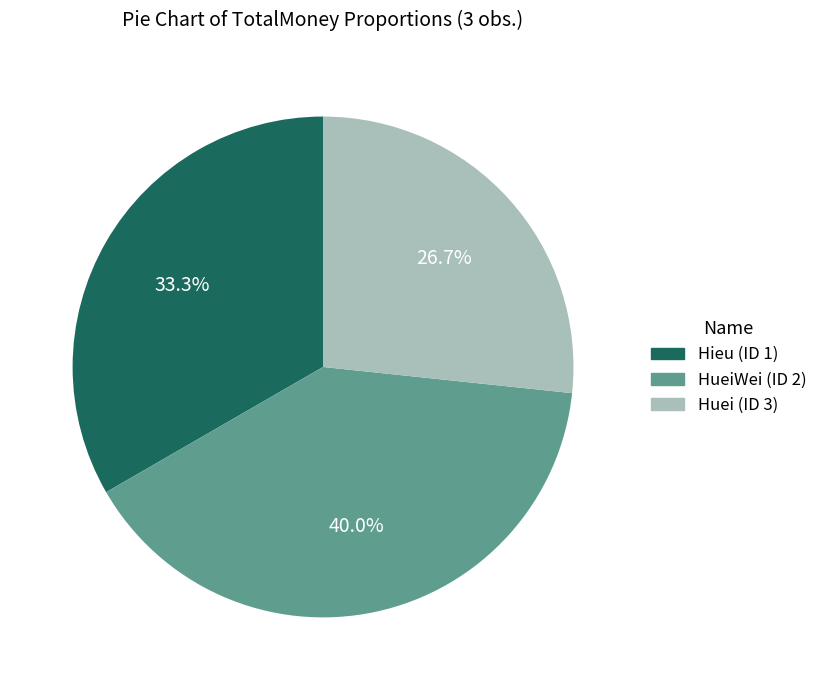

True or false: Huei (ID 3) accounts for 13% of the total.

False